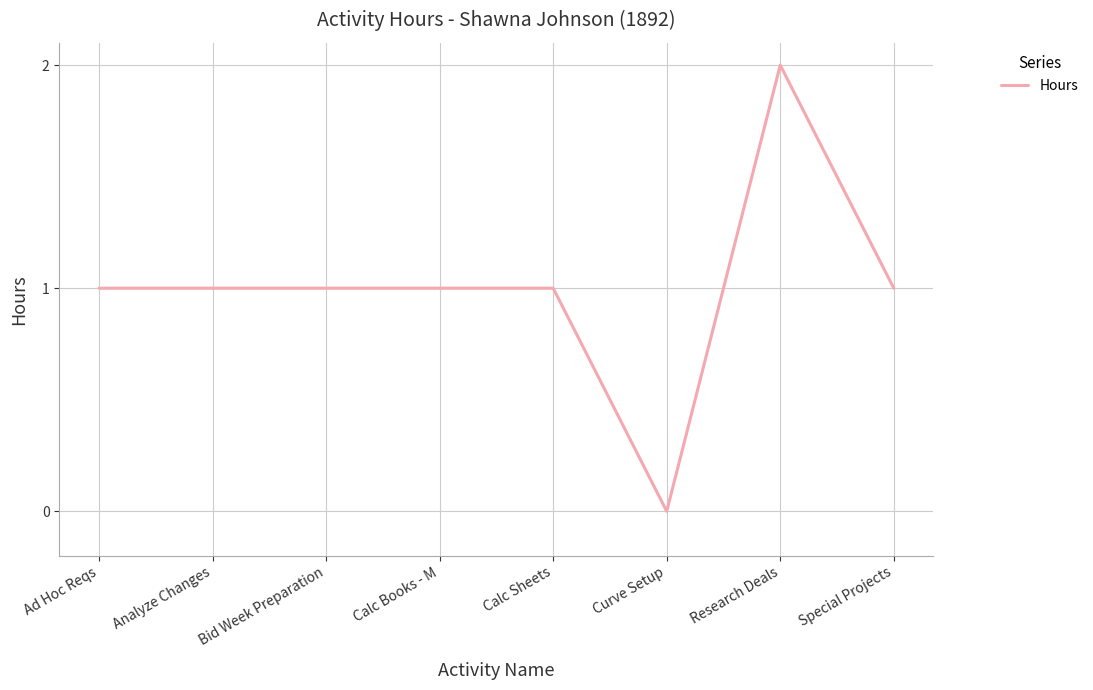

What is the maximum value shown in the chart?

2